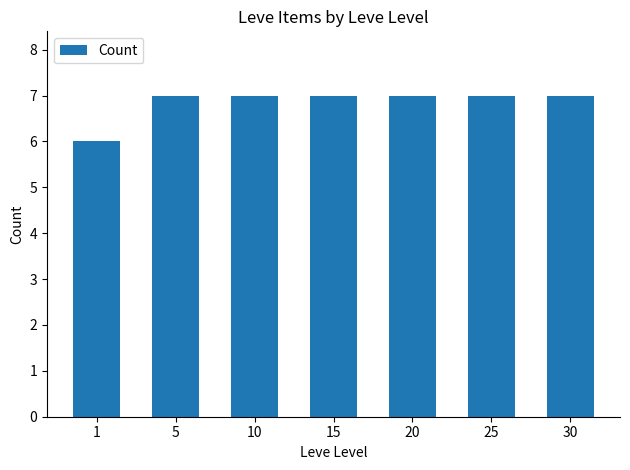

Is it true that the value at 25 is 10?

False